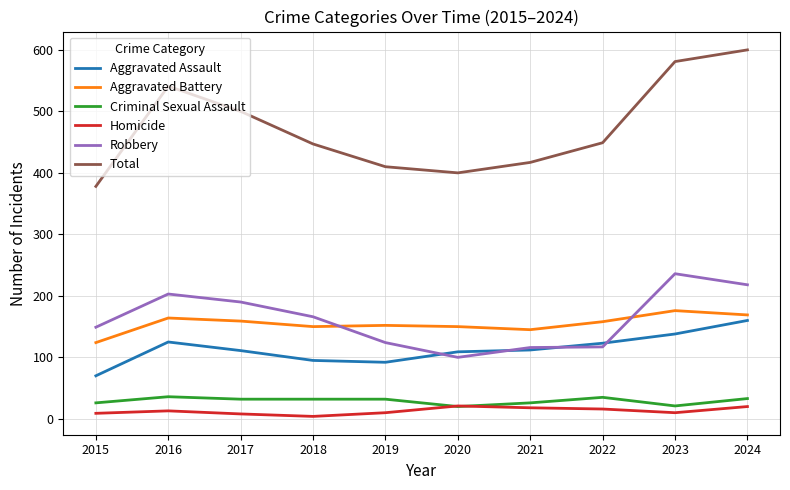

Does the chart display data point markers on the line(s)?

No